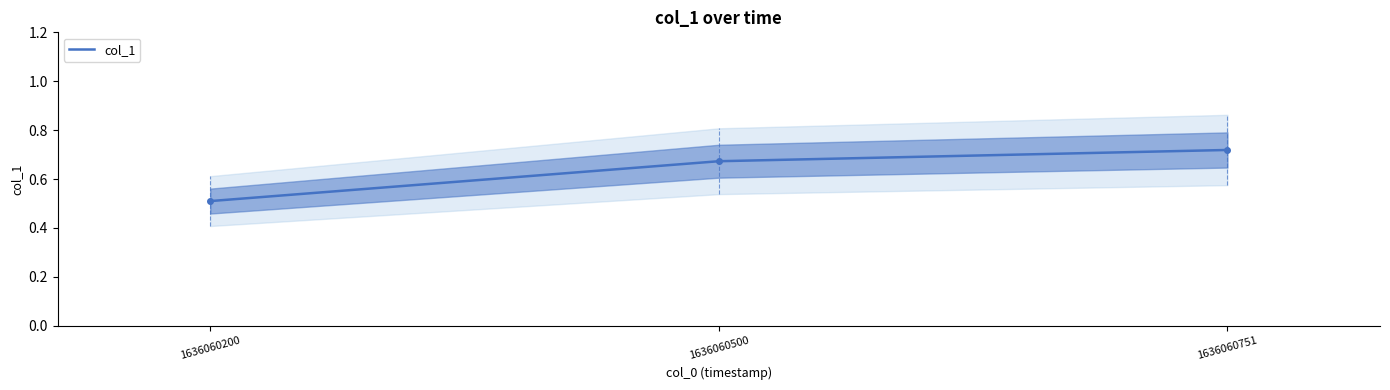

Does the chart have visible grid lines?

No